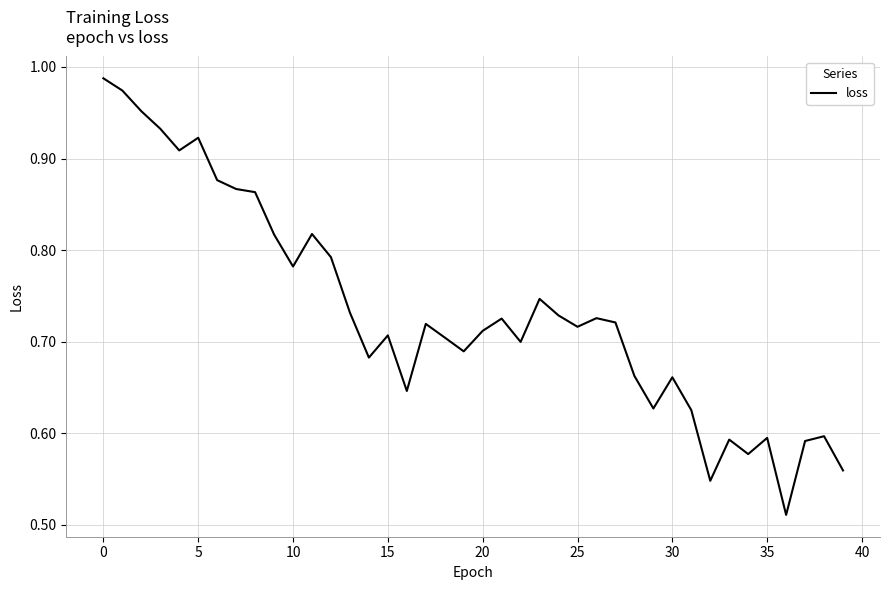

Does the chart display data point markers on the line(s)?

No